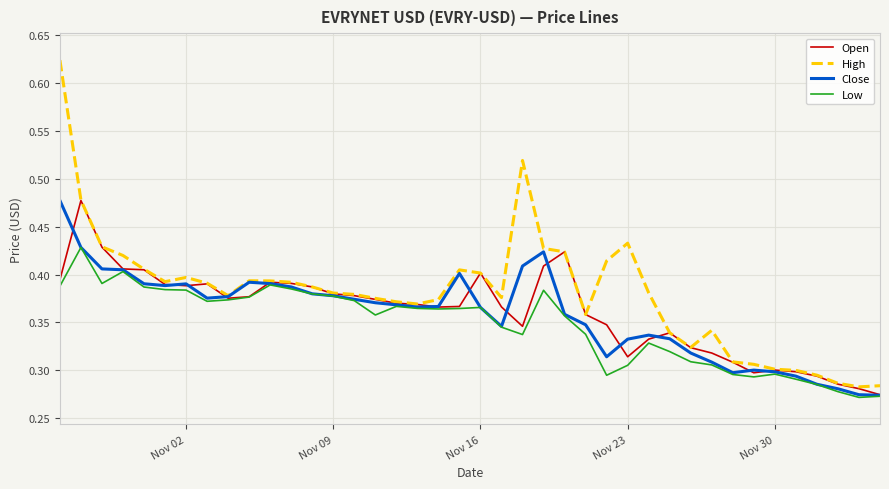

Which series has the largest total across all categories?

High